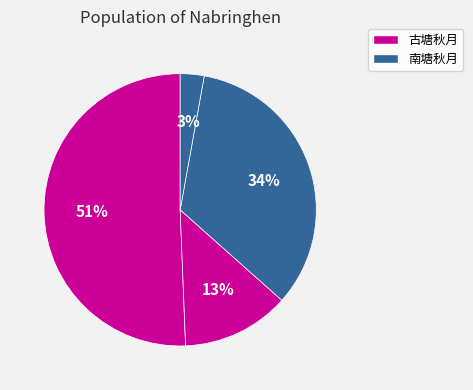

How many slices are in this pie chart?

4